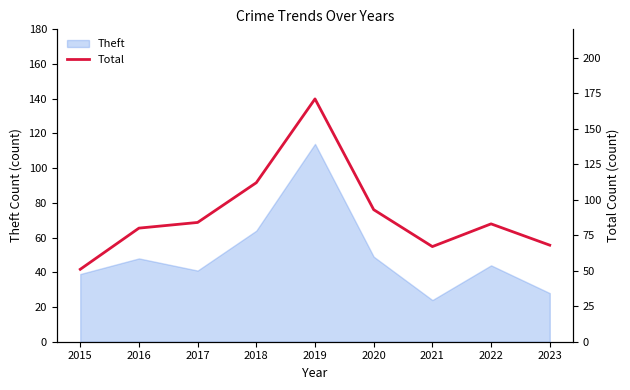

Where does the data first go above 83?

2017